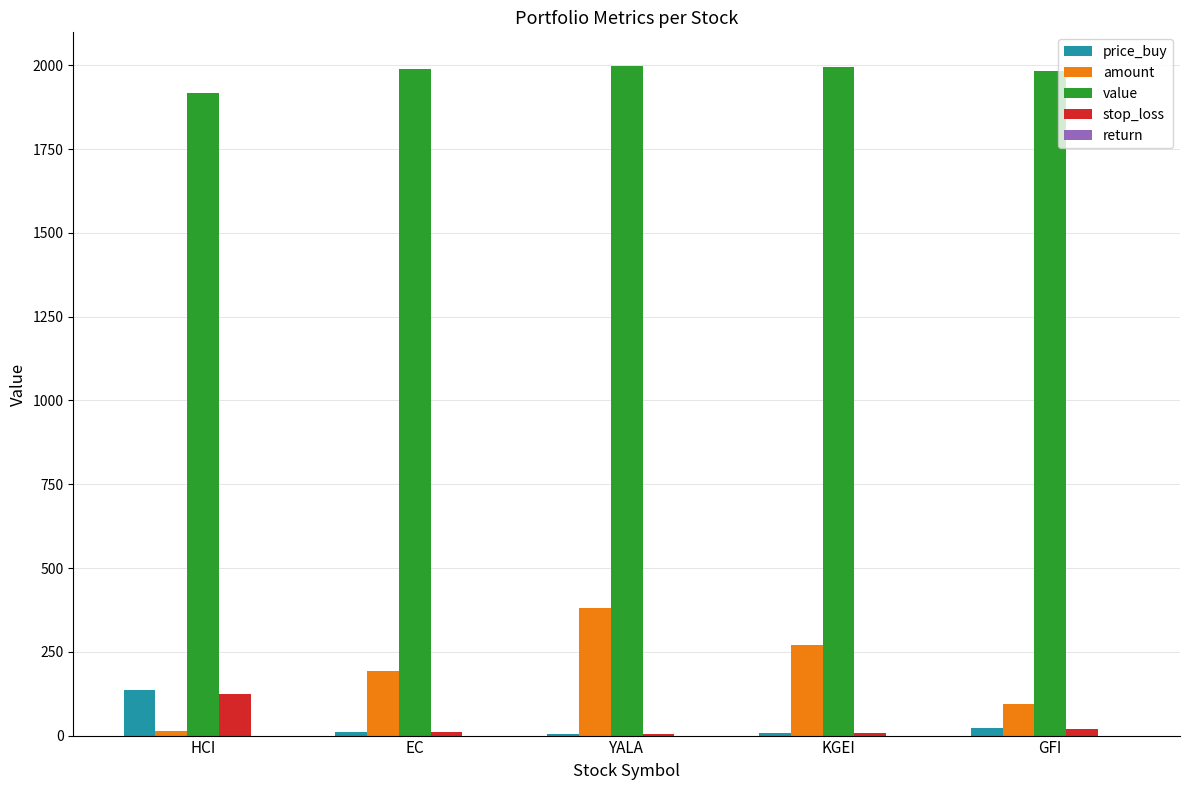

What is the highest value of the price_buy series?

137.0